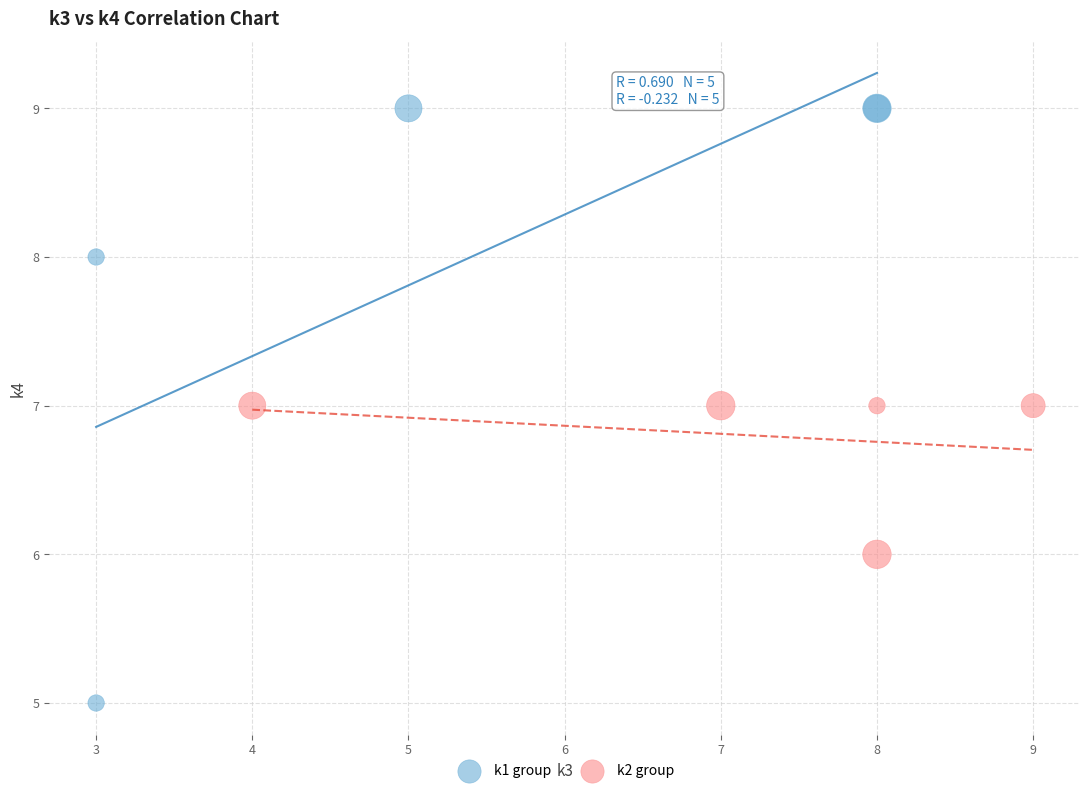

Which series reaches the minimum Y coordinate?

k1 group